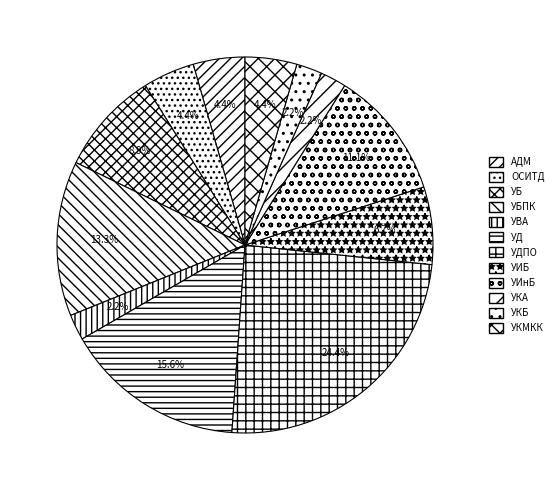

How many slices are in this pie chart?

12